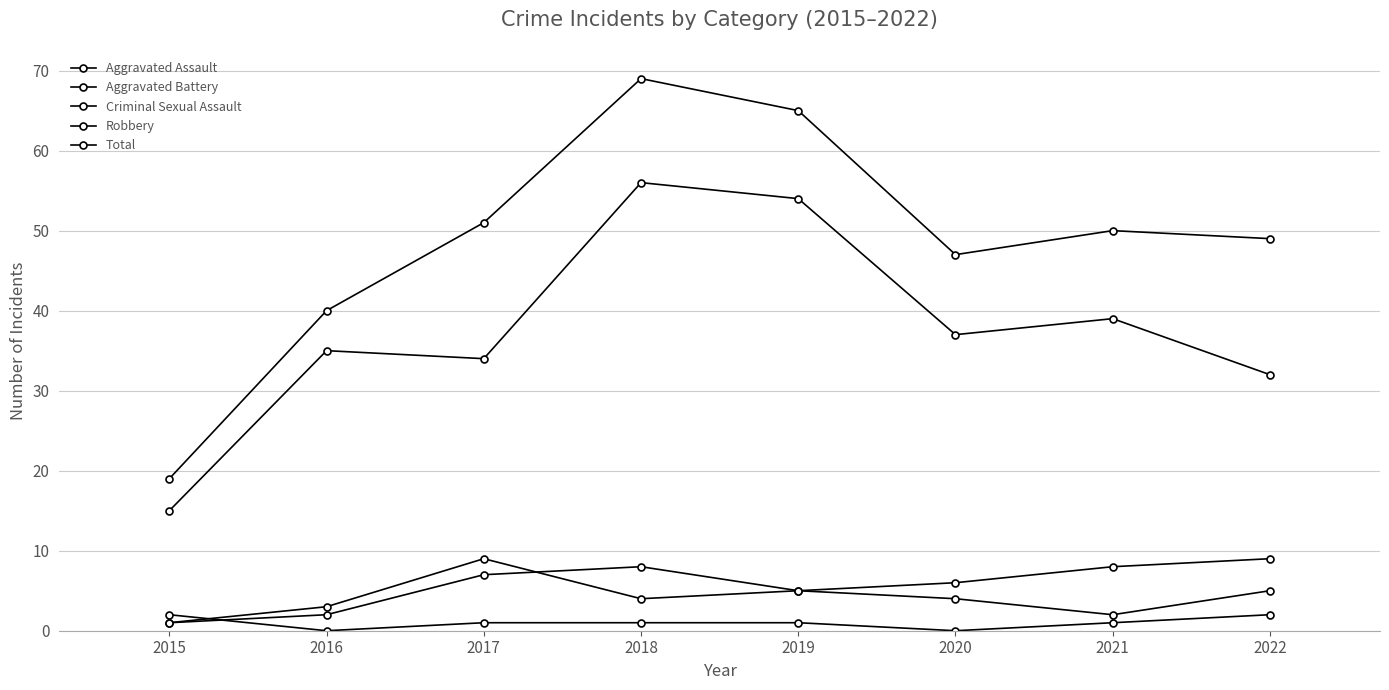

Is this an area chart (filled region under the line)?

No